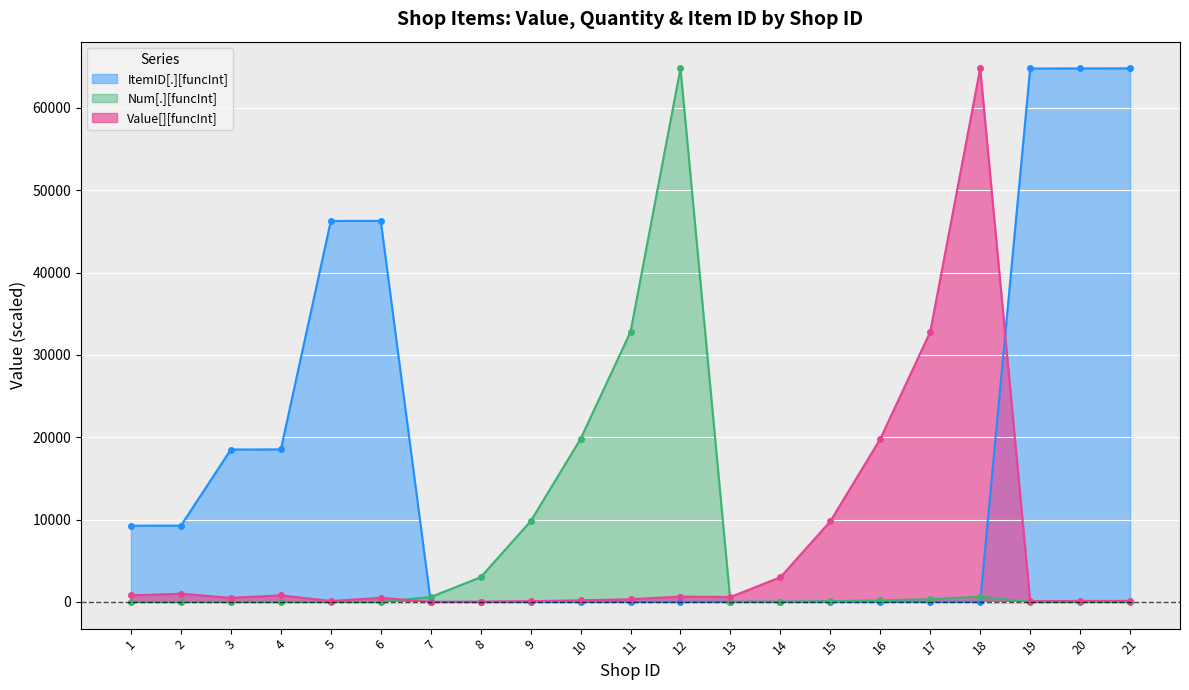

The value of Value[][funcInt] at 5 is 120.0. True or false?

True